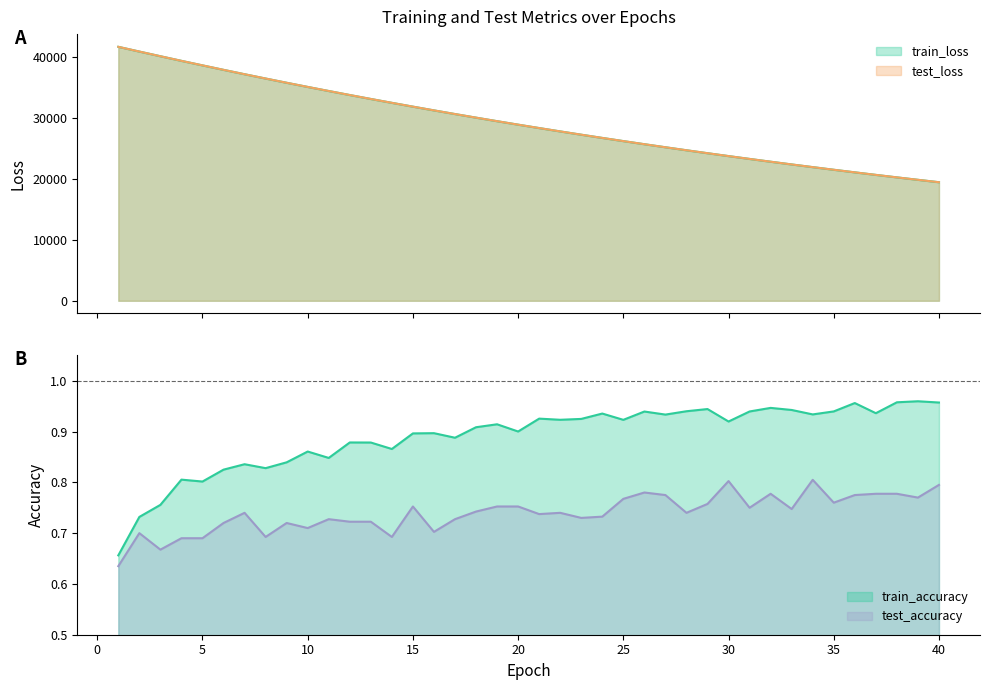

At which label does train_loss first exceed 28944?

1